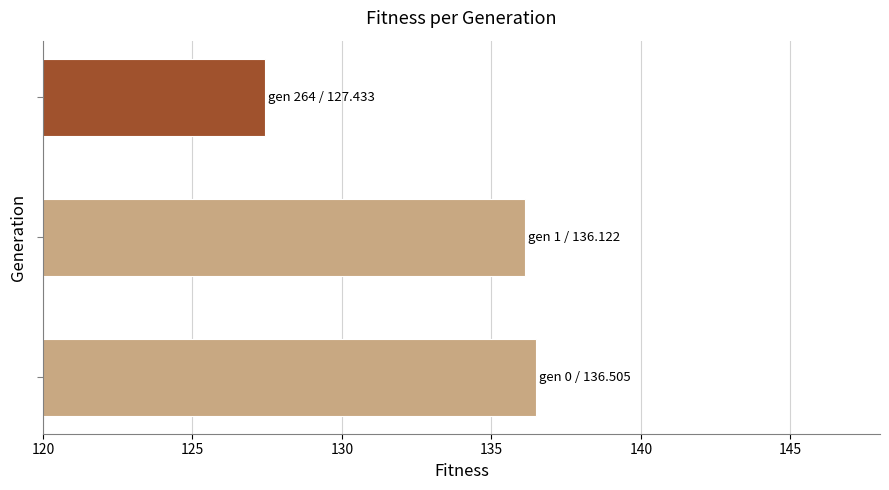

What is the smallest value displayed?

127.4